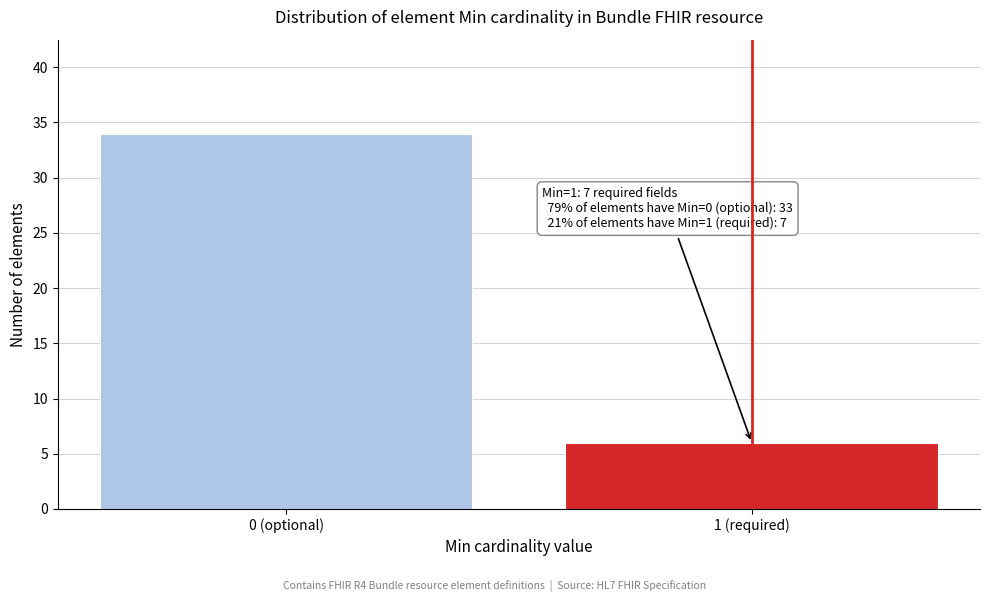

Reading left to right, extract all data points from this chart.

0 (optional)=34	1 (required)=6